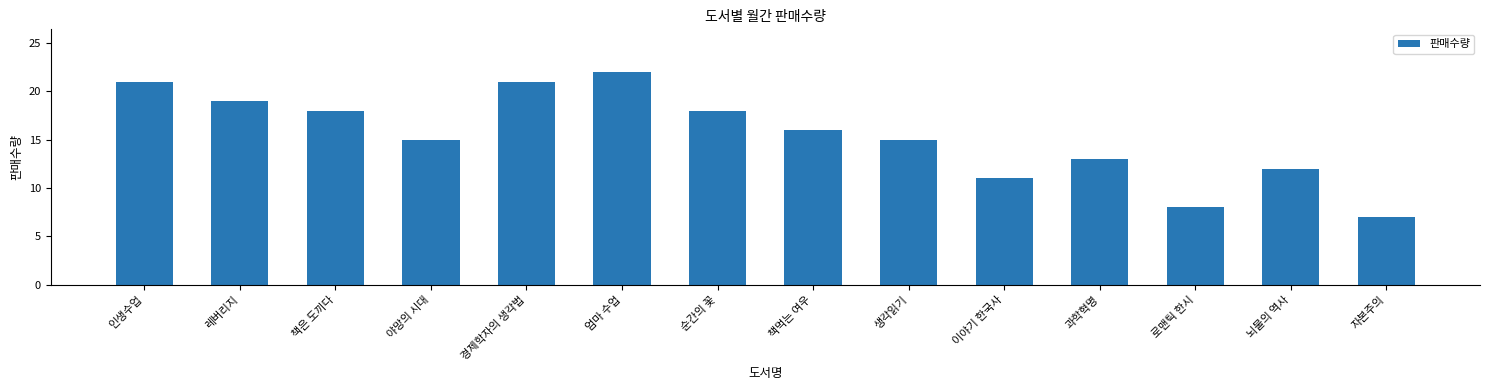

What is the label of the 10th bar from the left?

이야기 한국사